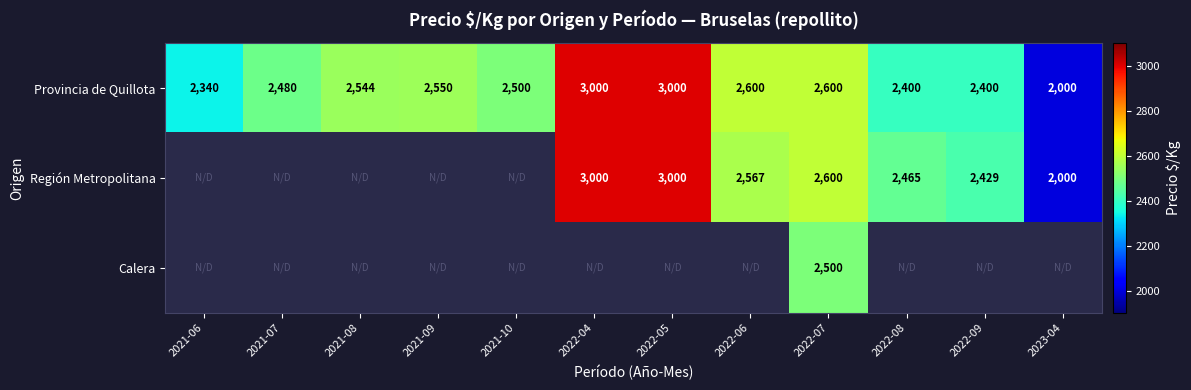

How many values in the Provincia de Quillota series are below 2544?

6